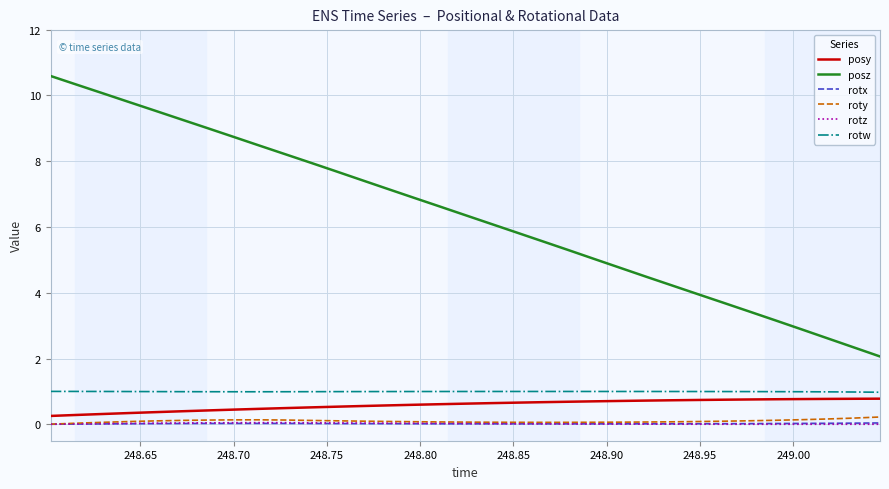

True or false: rotw and posz cross at least once.

False